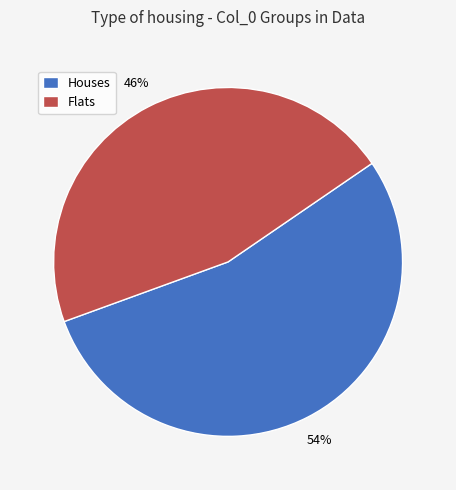

Which has a higher value, Houses or Flats?

Houses